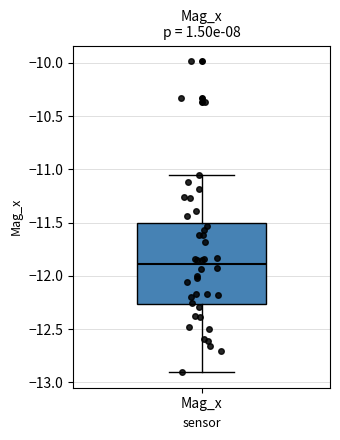

Read this box plot against the y-axis: the position of the median line, the range covered by the box, and the ends of both whiskers. The values are not printed on the chart, so give them approximately, as read against the axis.

median -11.90, box -12.25 to -11.50, whiskers -12.90 to -11.05